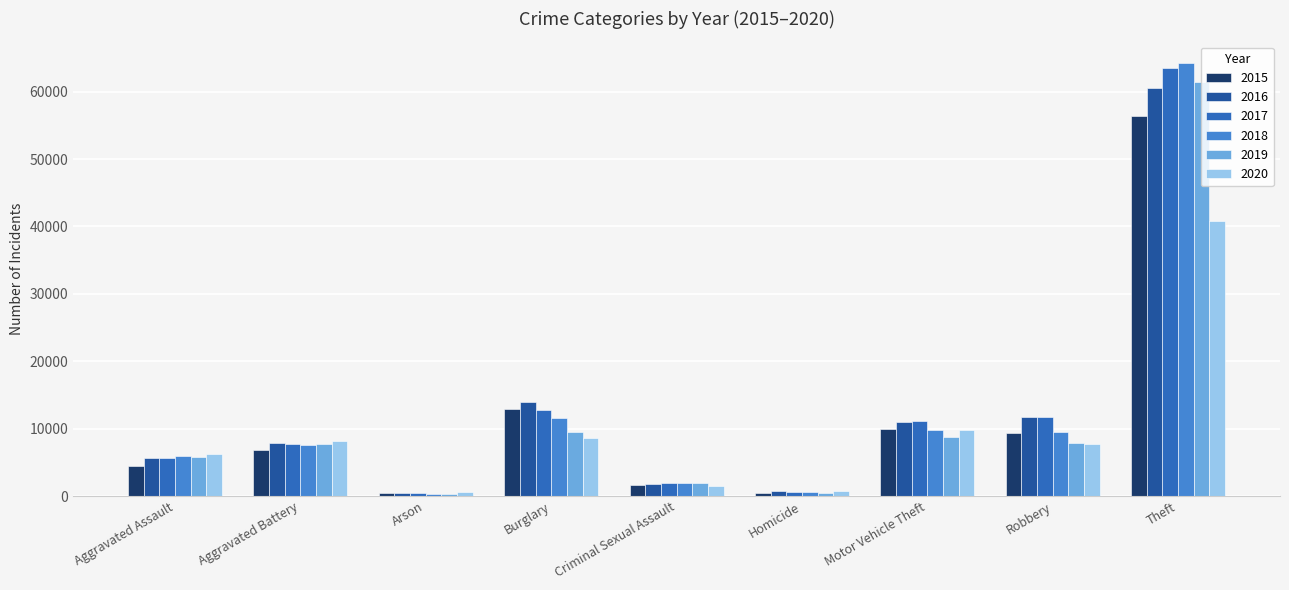

What are all the series names shown in the legend?

2015, 2016, 2017, 2018, 2019, 2020